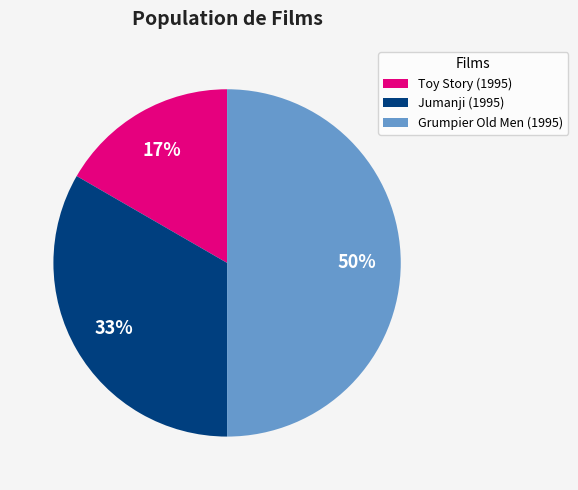

Do Grumpier Old Men (1995) and Toy Story (1995) together represent more than half of the pie?

Yes